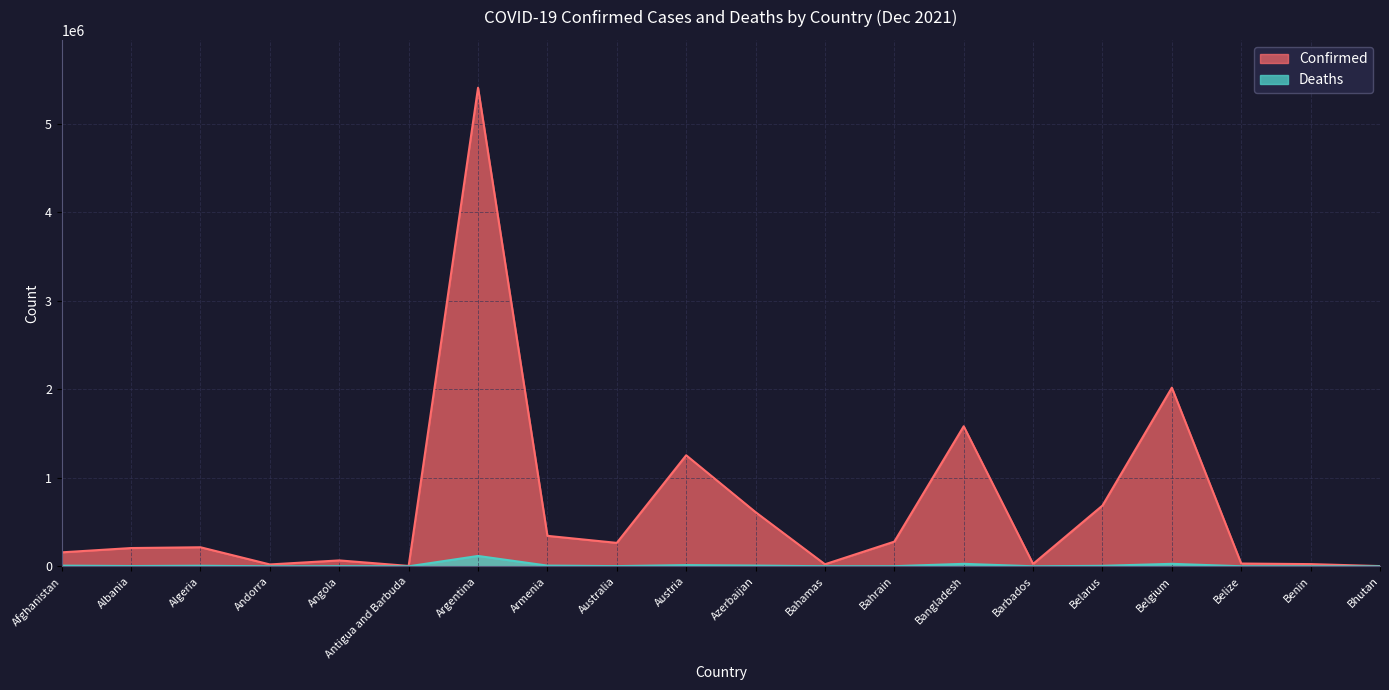

True or false: Deaths and Confirmed cross at least once.

False